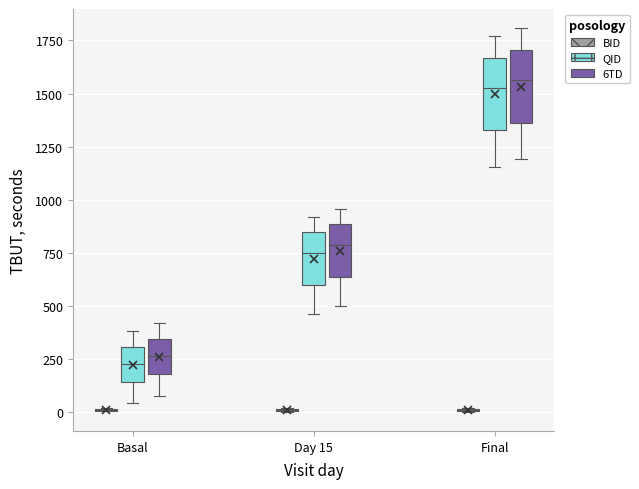

Reading left to right, read every box against the y-axis: the position of its median line, the range the box covers, and the ends of its whiskers. The values are not printed on the chart, so give them approximately, as read against the axis.

Basal (BID): box collapsed to a line at 0, whiskers 0 to 0
Basal (QID): median 250, box 150 to 300, whiskers 50 to 400
Basal (6TD): median 250, box 200 to 350, whiskers 100 to 400
Day 15 (BID): box collapsed to a line at 0, whiskers 0 to 0
Day 15 (QID): median 750, box 600 to 850, whiskers 450 to 900
Day 15 (6TD): median 800, box 650 to 900, whiskers 500 to 950
Final (BID): box collapsed to a line at 0, whiskers 0 to 0
Final (QID): median 1550, box 1350 to 1650, whiskers 1150 to 1750
Final (6TD): median 1550, box 1350 to 1700, whiskers 1200 to 1800